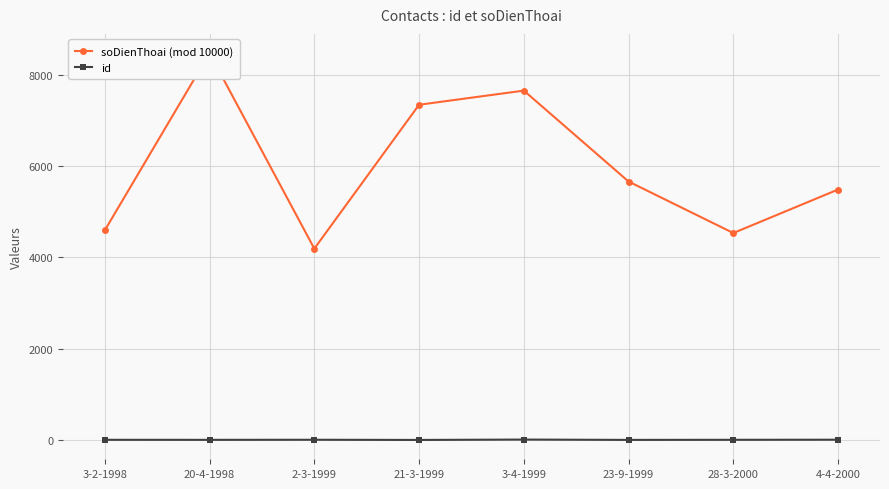

True or false: soDienThoai (mod 10000) and id cross at least once.

False